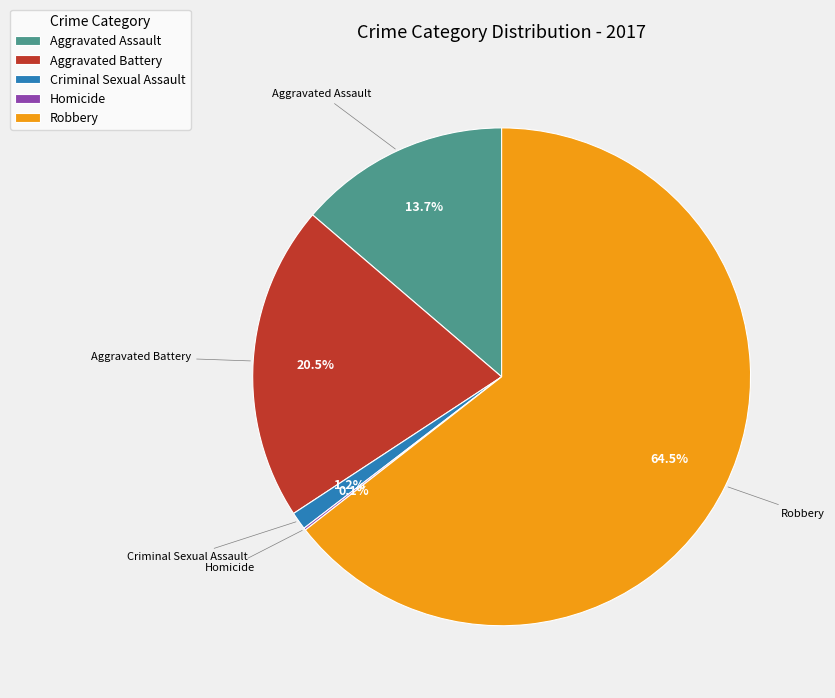

To the nearest percent, what is the combined percentage of Aggravated Assault and Aggravated Battery?

34%